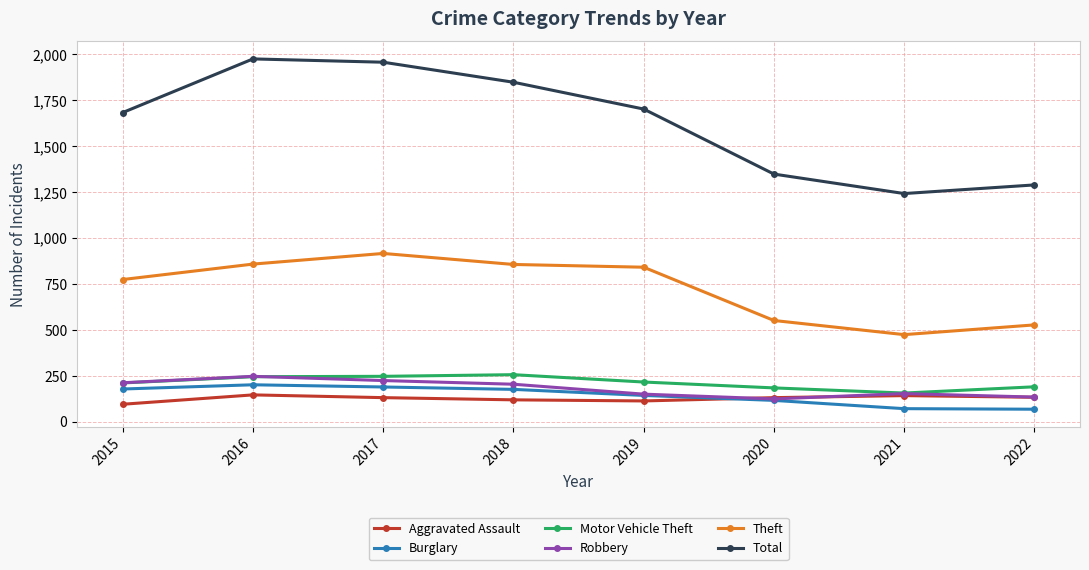

True or false: Burglary has more than 2 points higher than both neighbors.

False